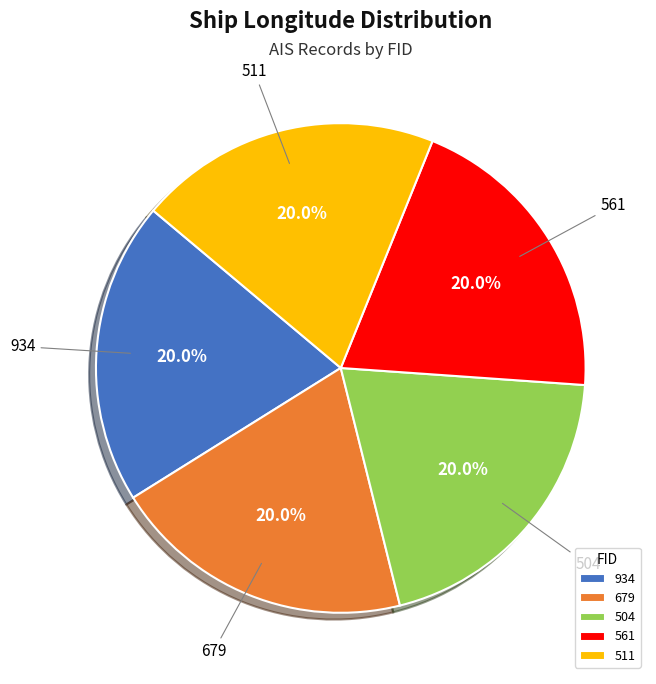

How many slices are in this pie chart?

5